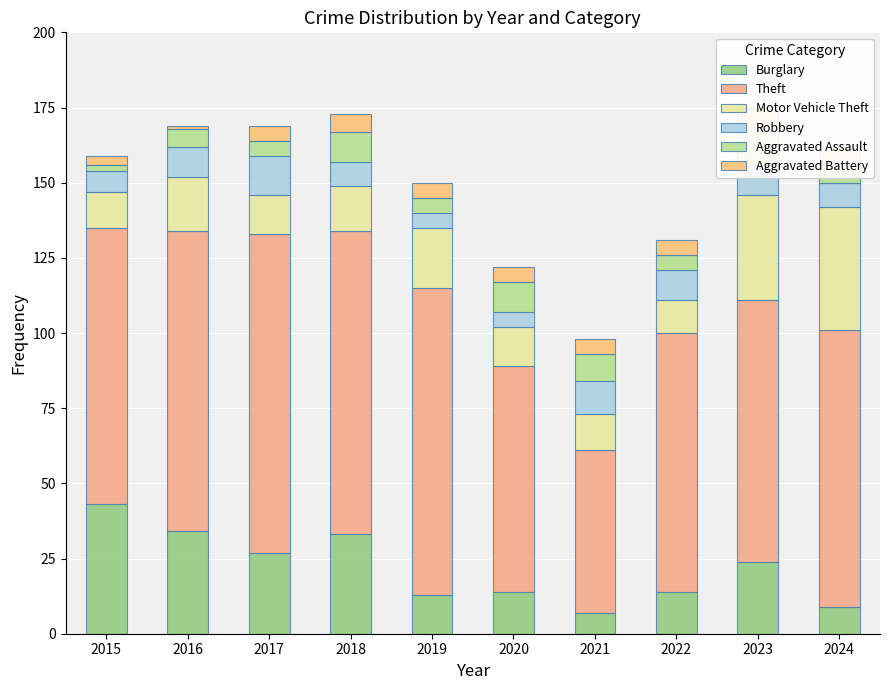

Rank the categories by Theft value from highest to lowest.

2017, 2019, 2018, 2016, 2015, 2024, 2023, 2022, 2020, 2021